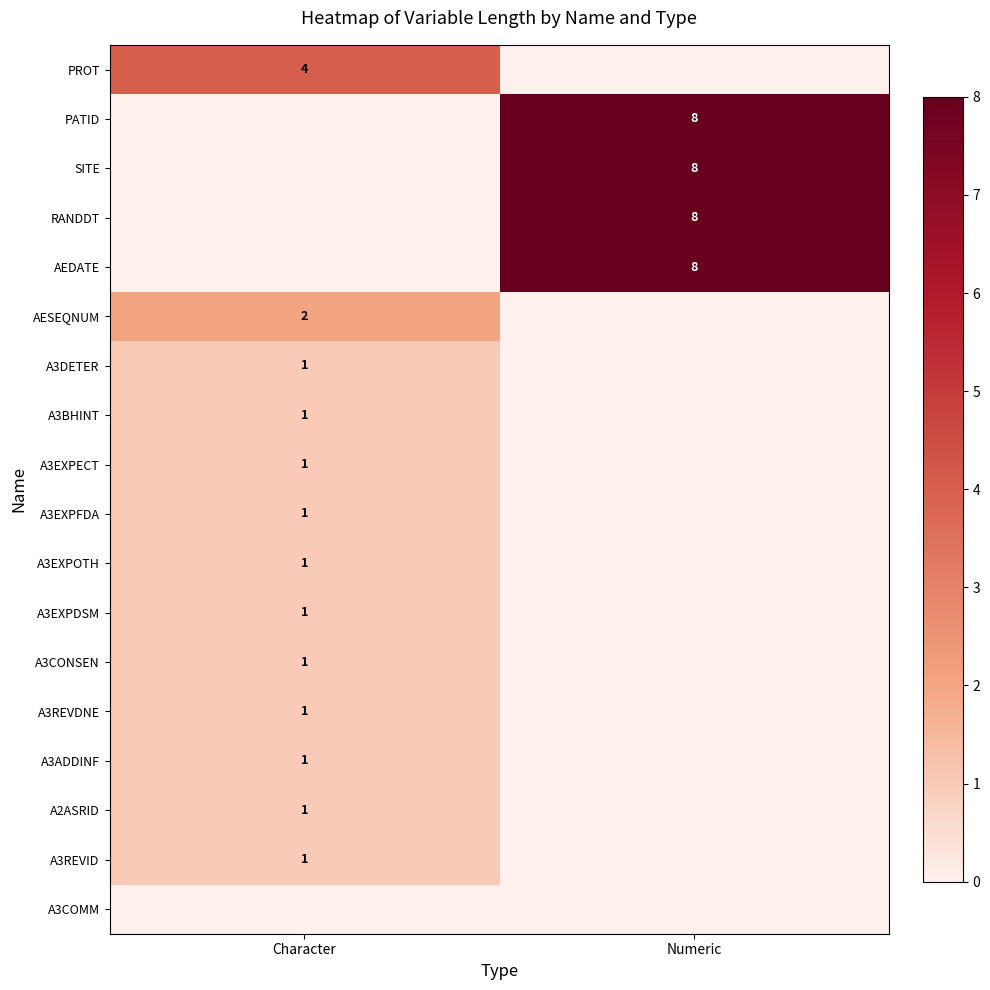

Is it true that A3BHINT equals 1 at Character?

True